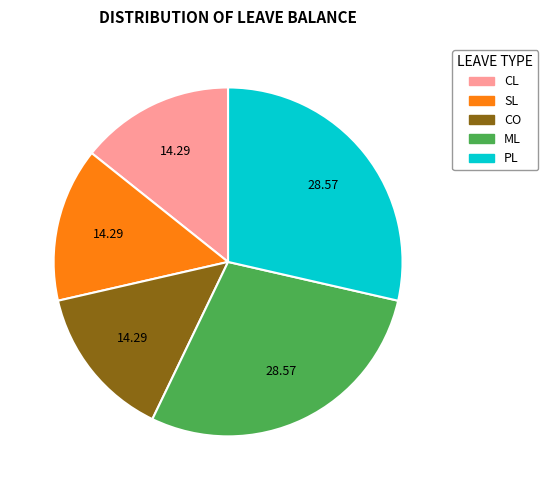

Do CO and SL together represent more than half of the pie?

No